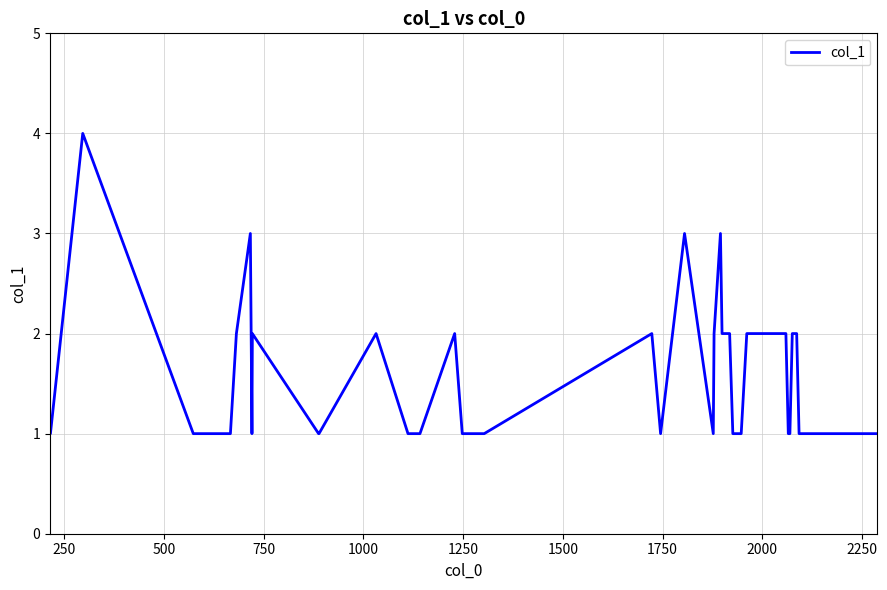

Reading left to right, list all the values displayed in this chart.

1	1	4	1	1	1	1	2	3	1	2	1	1	2	1	1	2	1	1	2	1	3	1	2	3	2	2	2	1	1	2	2	2	2	1	1	2	2	1	1